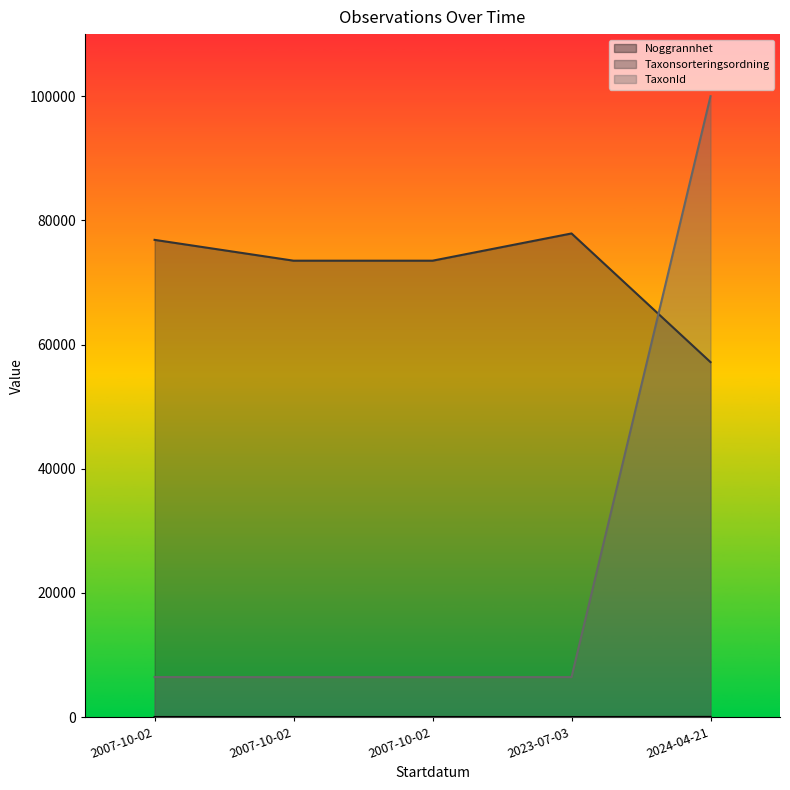

Does the chart display data point markers on the line(s)?

No